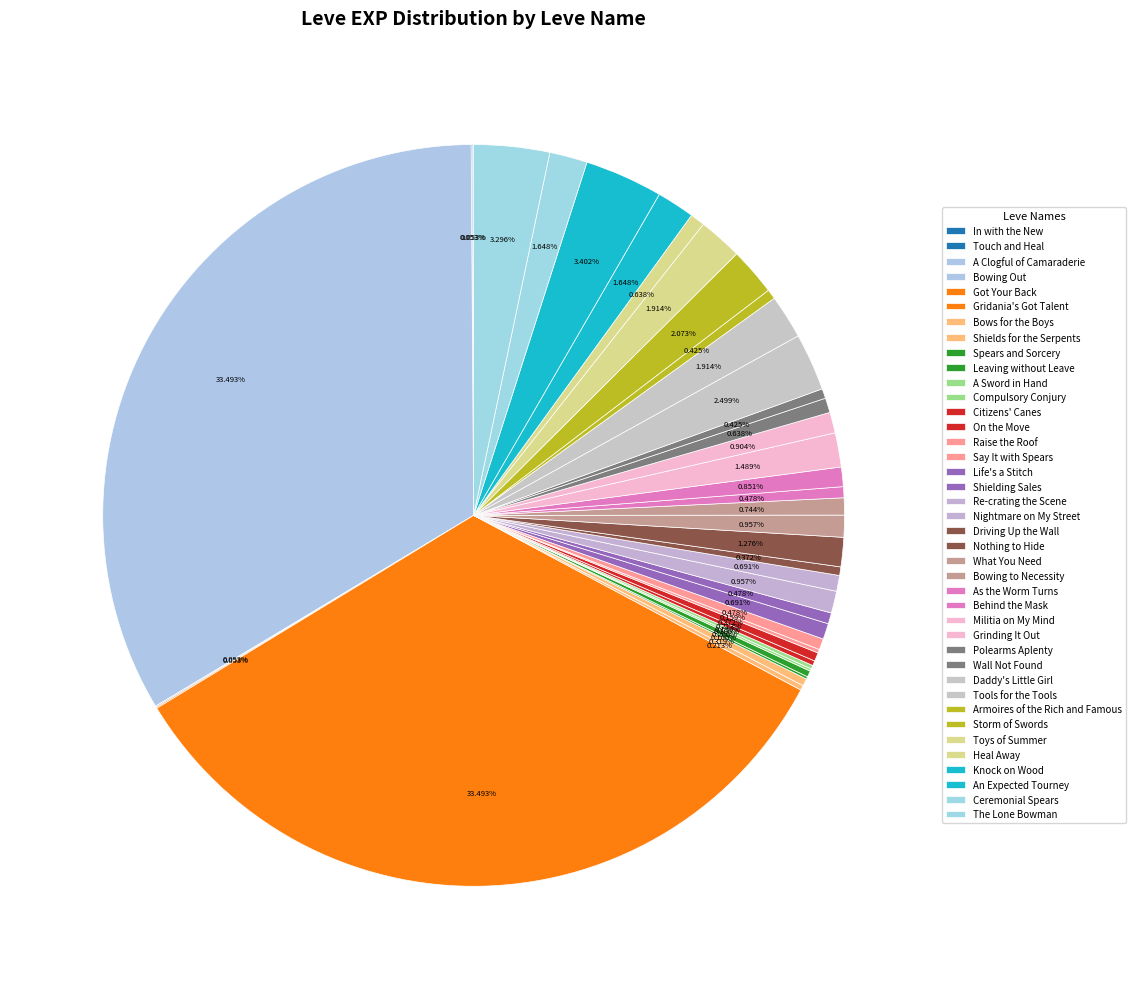

Which has a higher value, What You Need or Bowing to Necessity?

What You Need